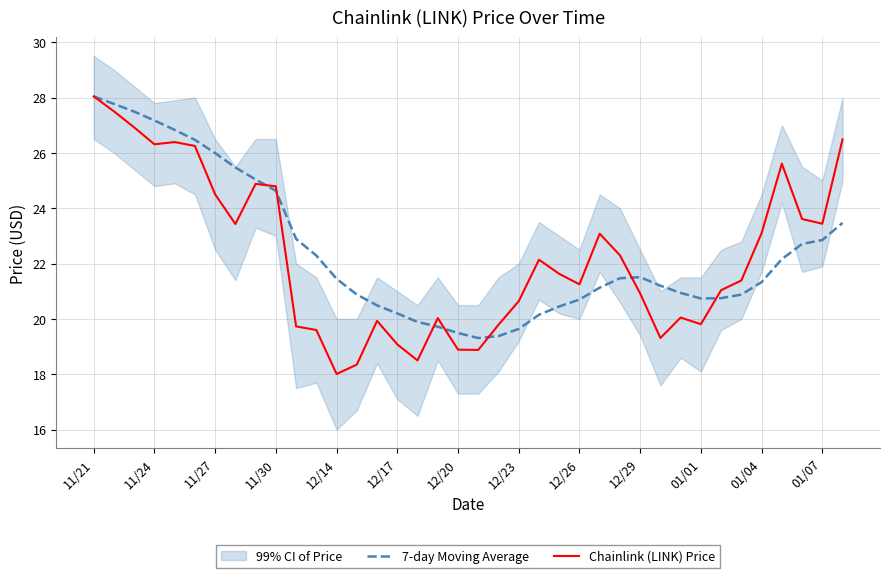

List the series in order of their peak value, lowest first.

7-day Moving Average, Chainlink (LINK) Price